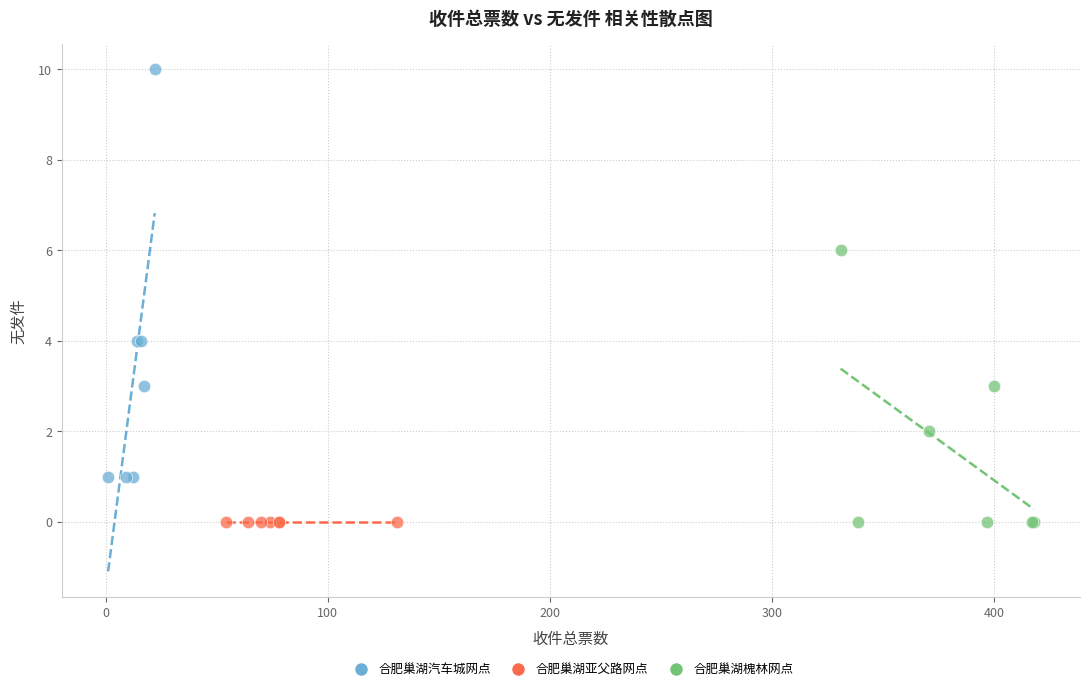

What are all the series names shown in the legend?

合肥巢湖汽车城网点, 合肥巢湖亚父路网点, 合肥巢湖槐林网点